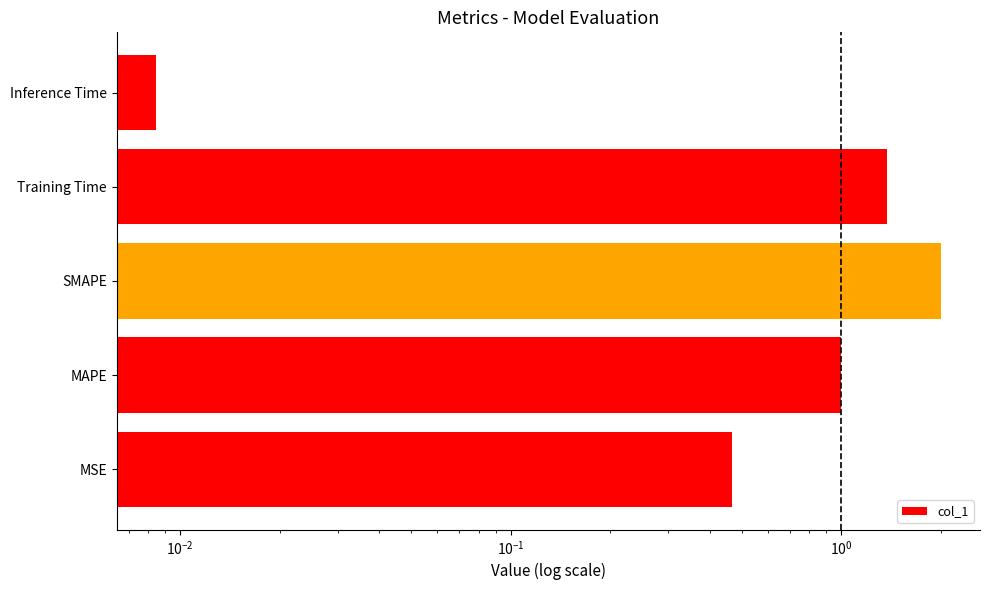

The value at Training Time is 0.9. True or false?

False